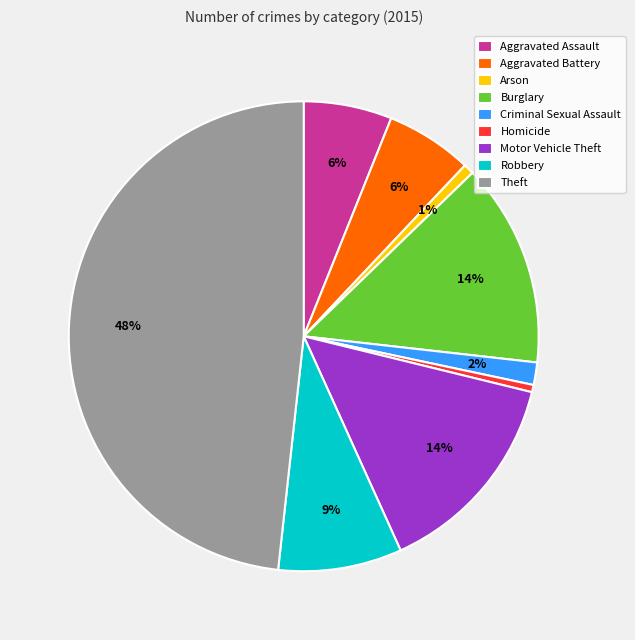

To the nearest percent, what is the combined percentage of Motor Vehicle Theft and Arson?

15%